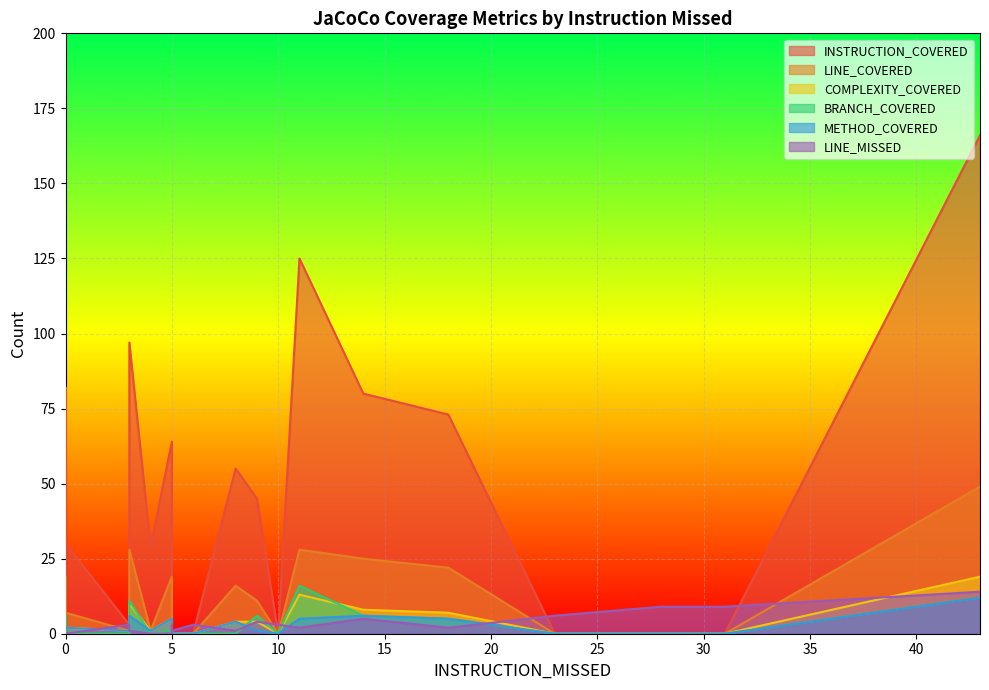

At which label is BRANCH_COVERED closest to 8?

14